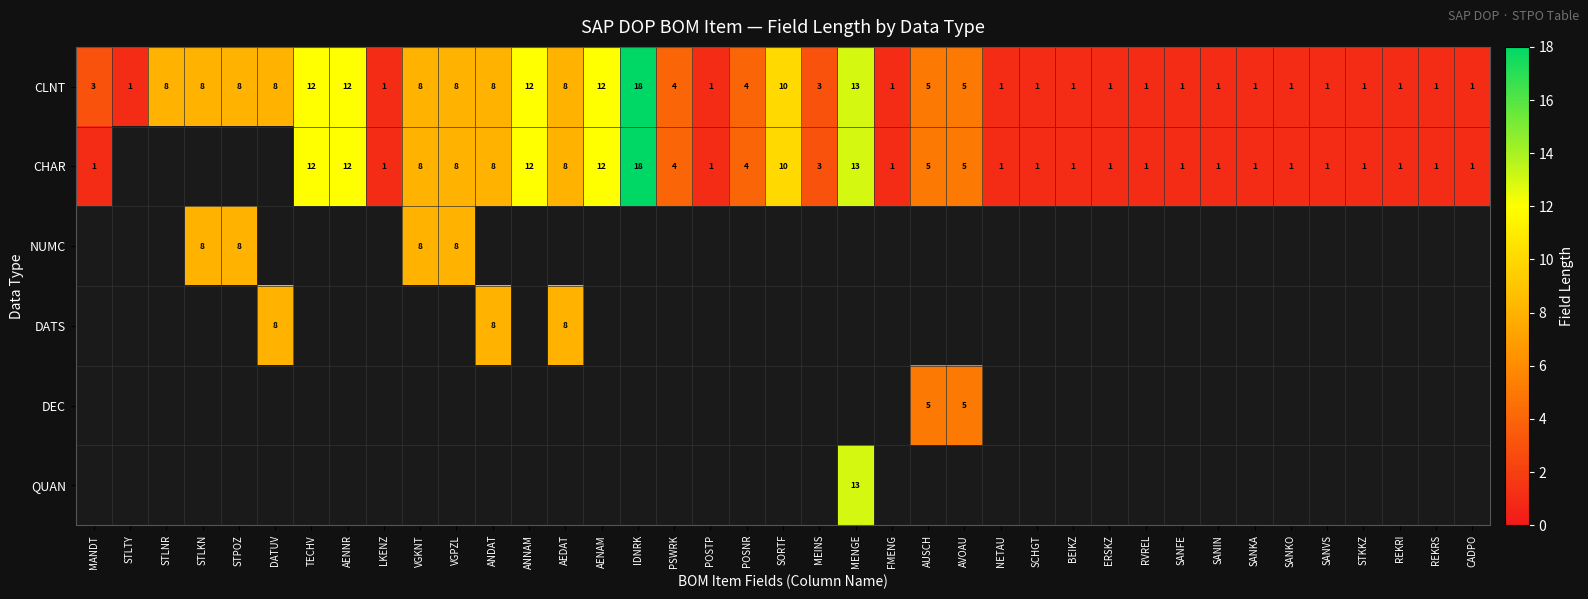

Which has a higher value, ANDAT or STKKZ?

ANDAT